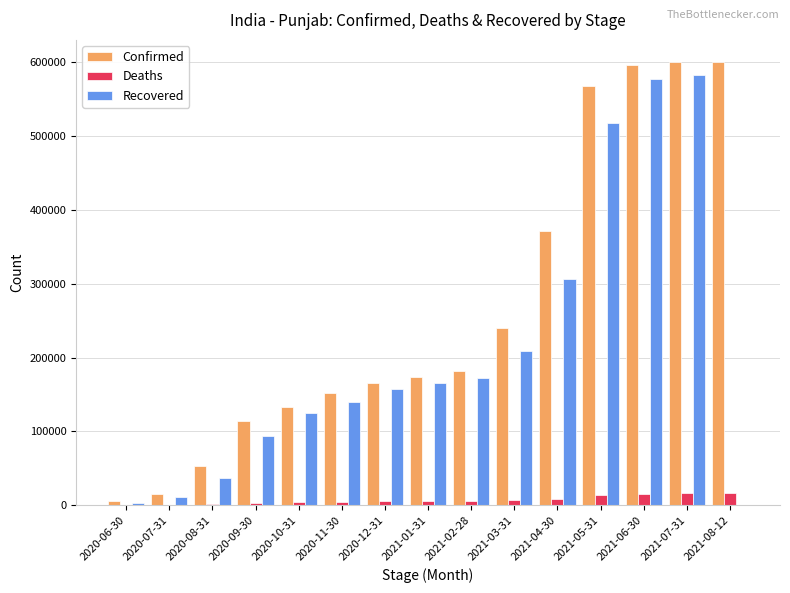

How many groups of bars are there?

15